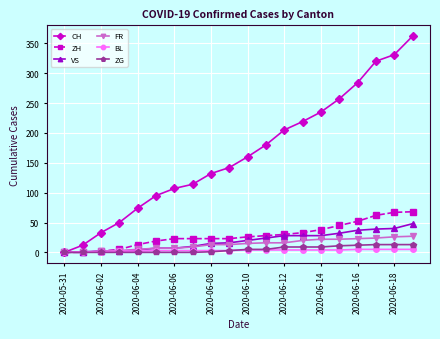

Which series has the widest spread of values?

CH